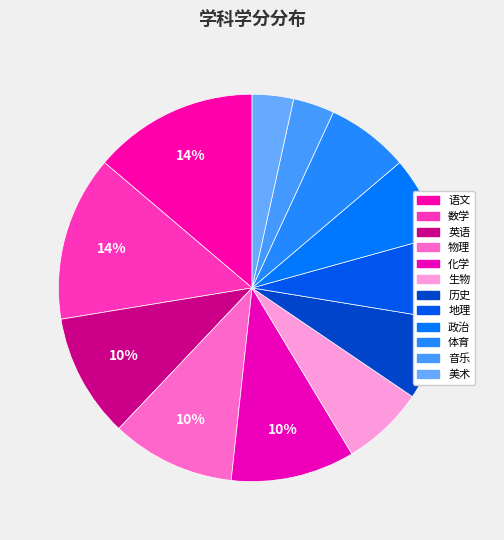

To the nearest percent, what is the average slice percentage?

8%